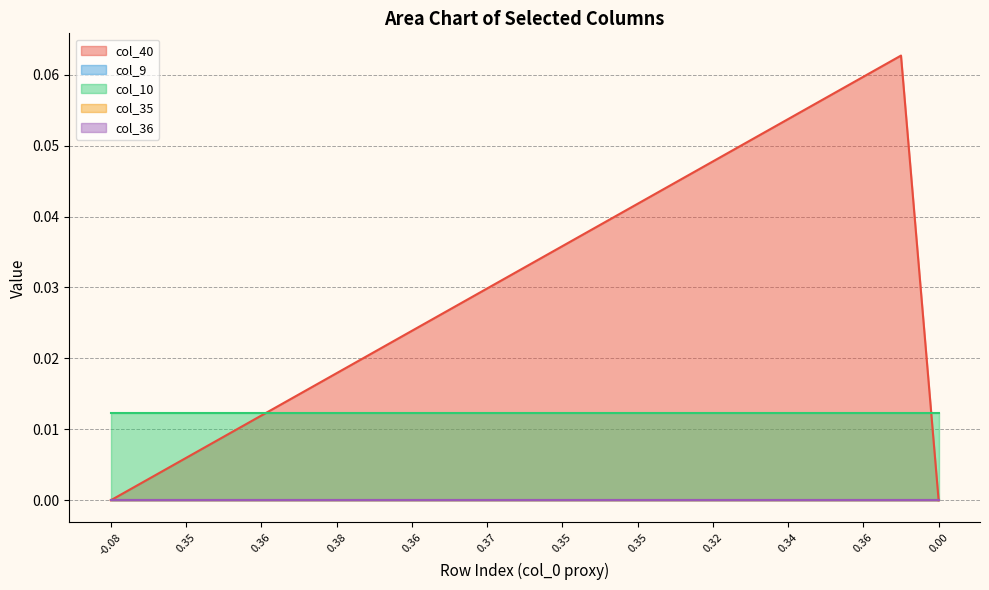

True or false: col_40 and col_35 intersect in this chart.

False